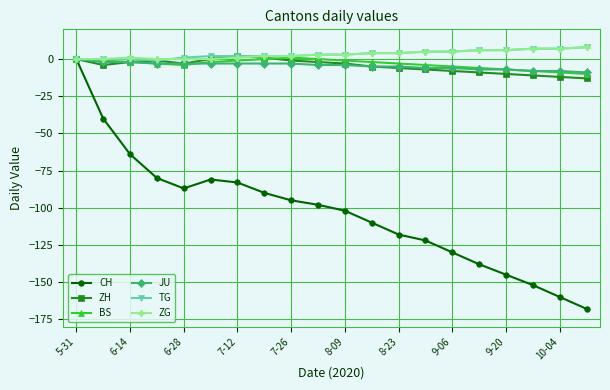

In BS, how many points are lower than both neighbors (excluding endpoints)?

1